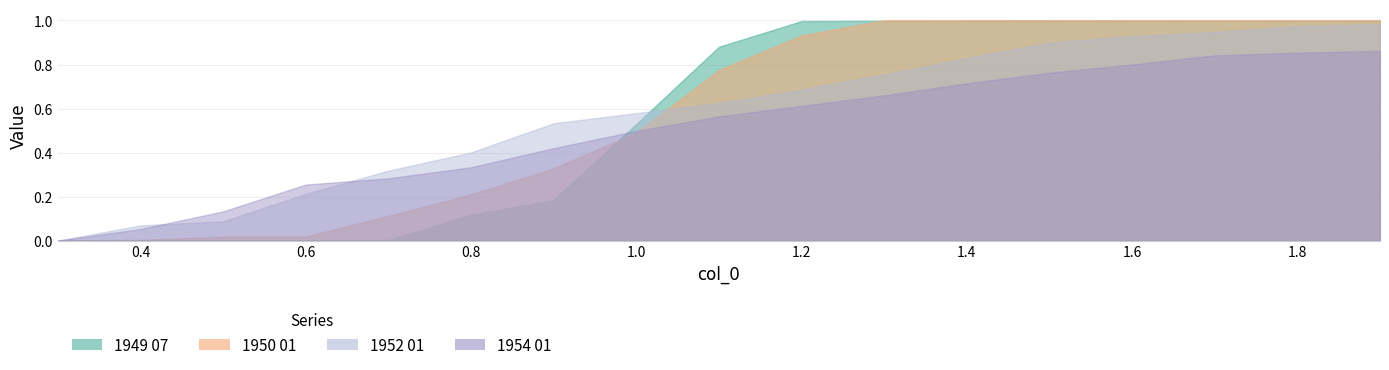

How many times do 1954 01 and 1952 01 cross each other?

2